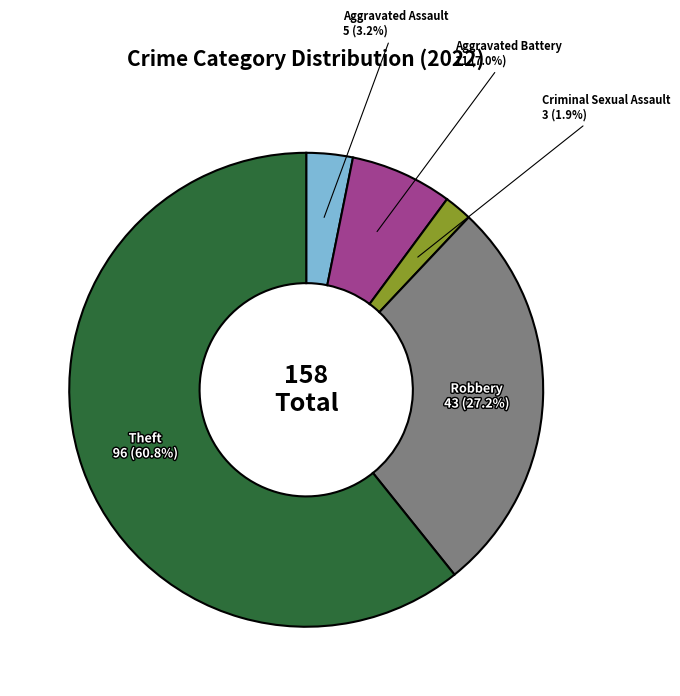

To the nearest percent, what is the average slice percentage?

20%